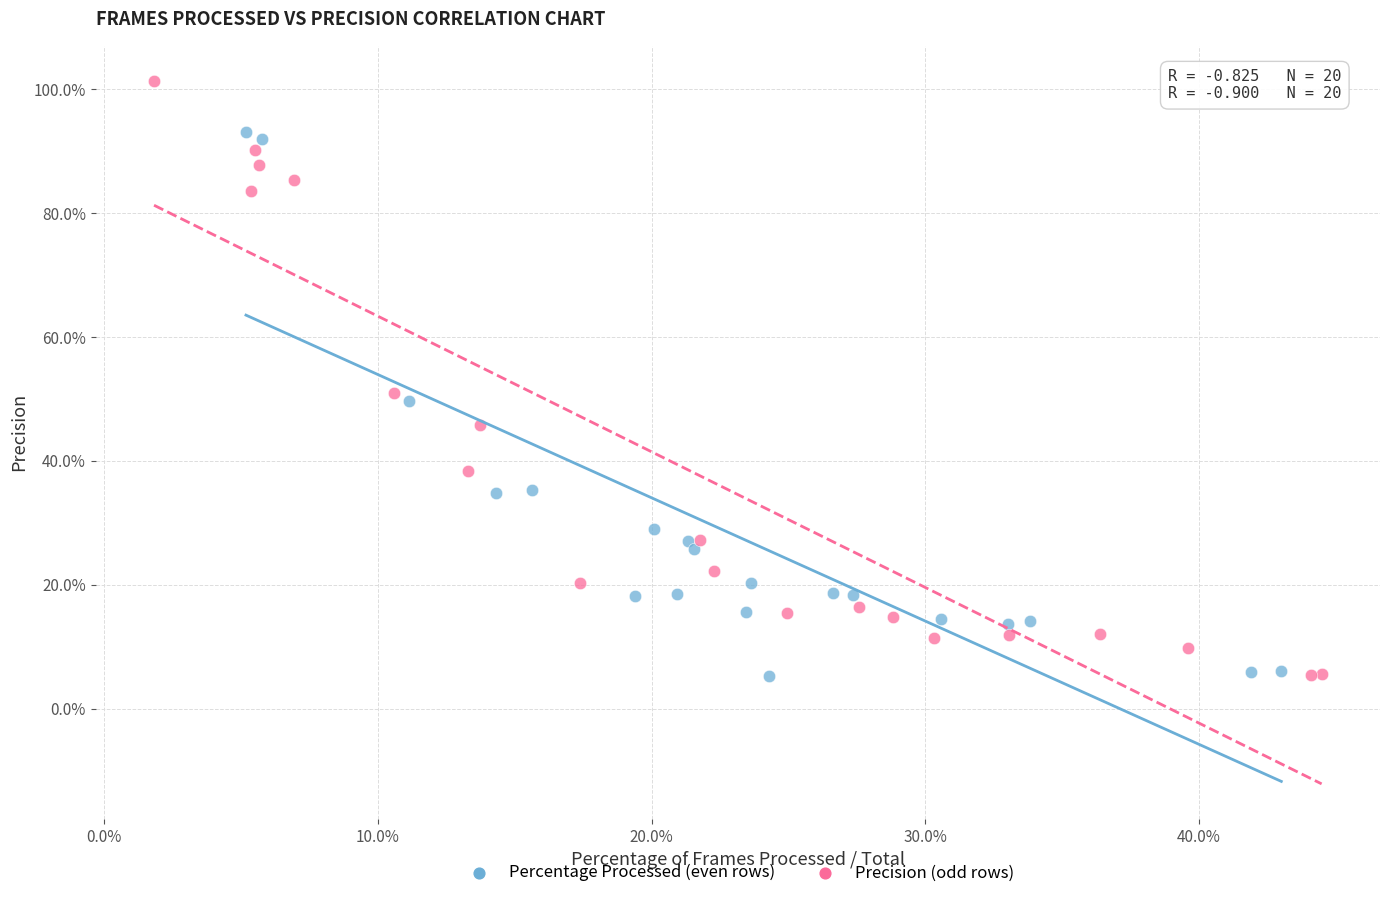

Which series reaches the maximum Y coordinate?

Precision (odd rows)